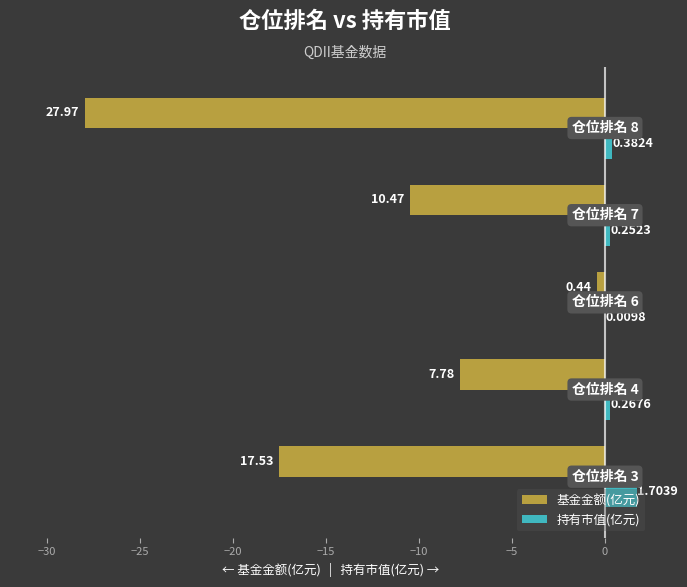

How many data points does each series have?

5